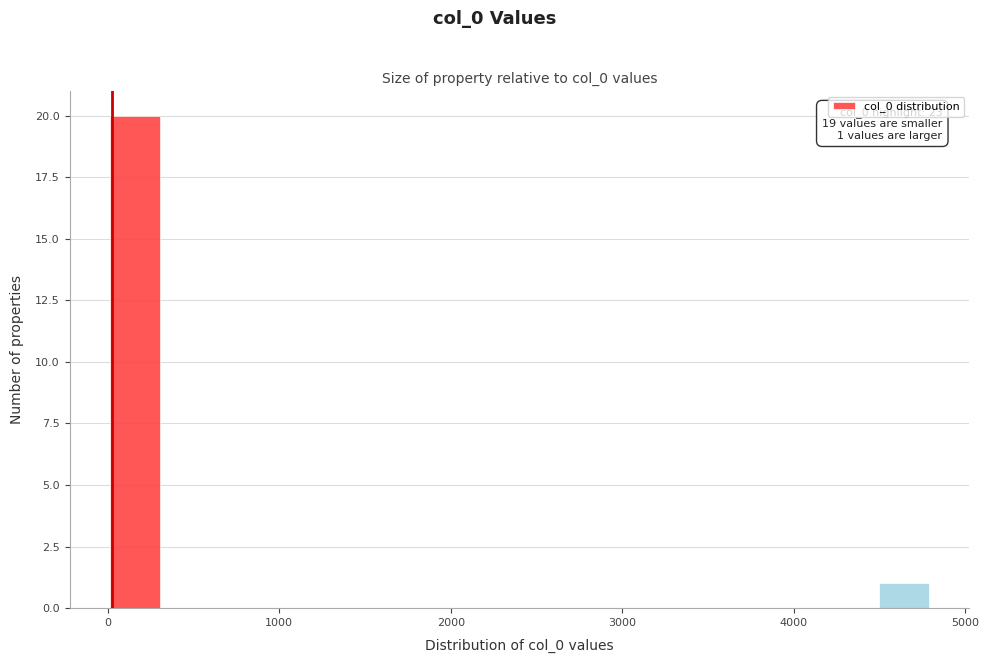

Read against the x-axis, roughly where is the centre of the tallest bar?

200